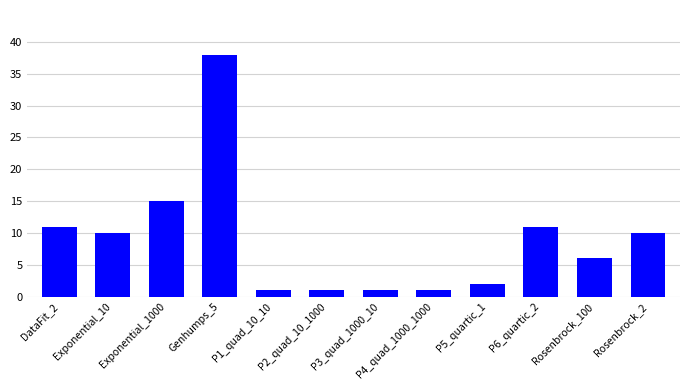

What is the change in value from Exponential_10 to P3_quad_1000_10?

-9